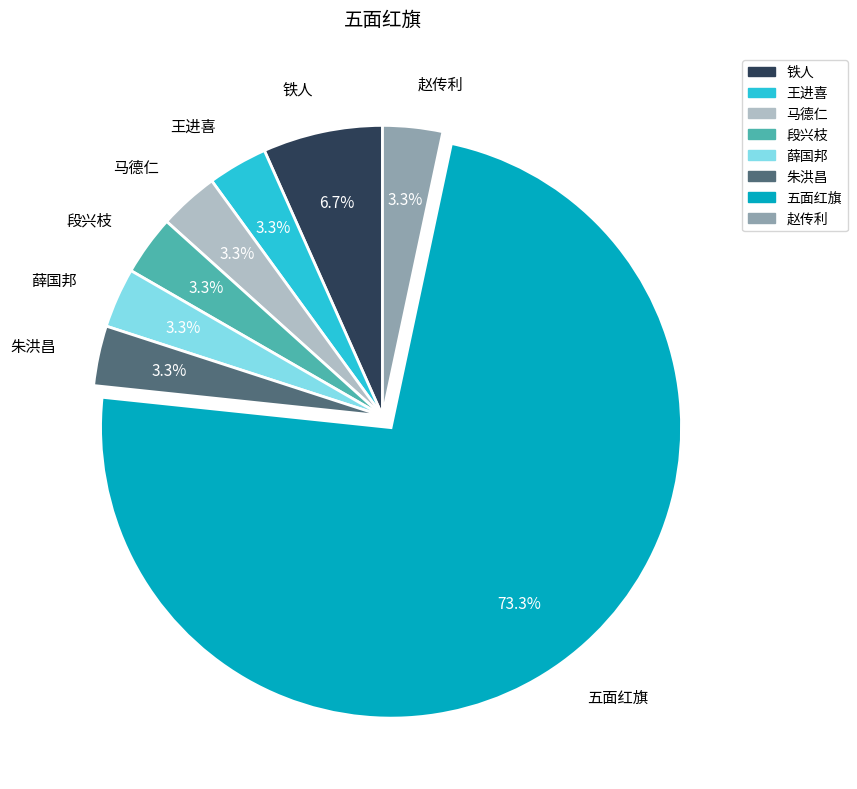

What is the largest slice in the pie chart?

五面红旗